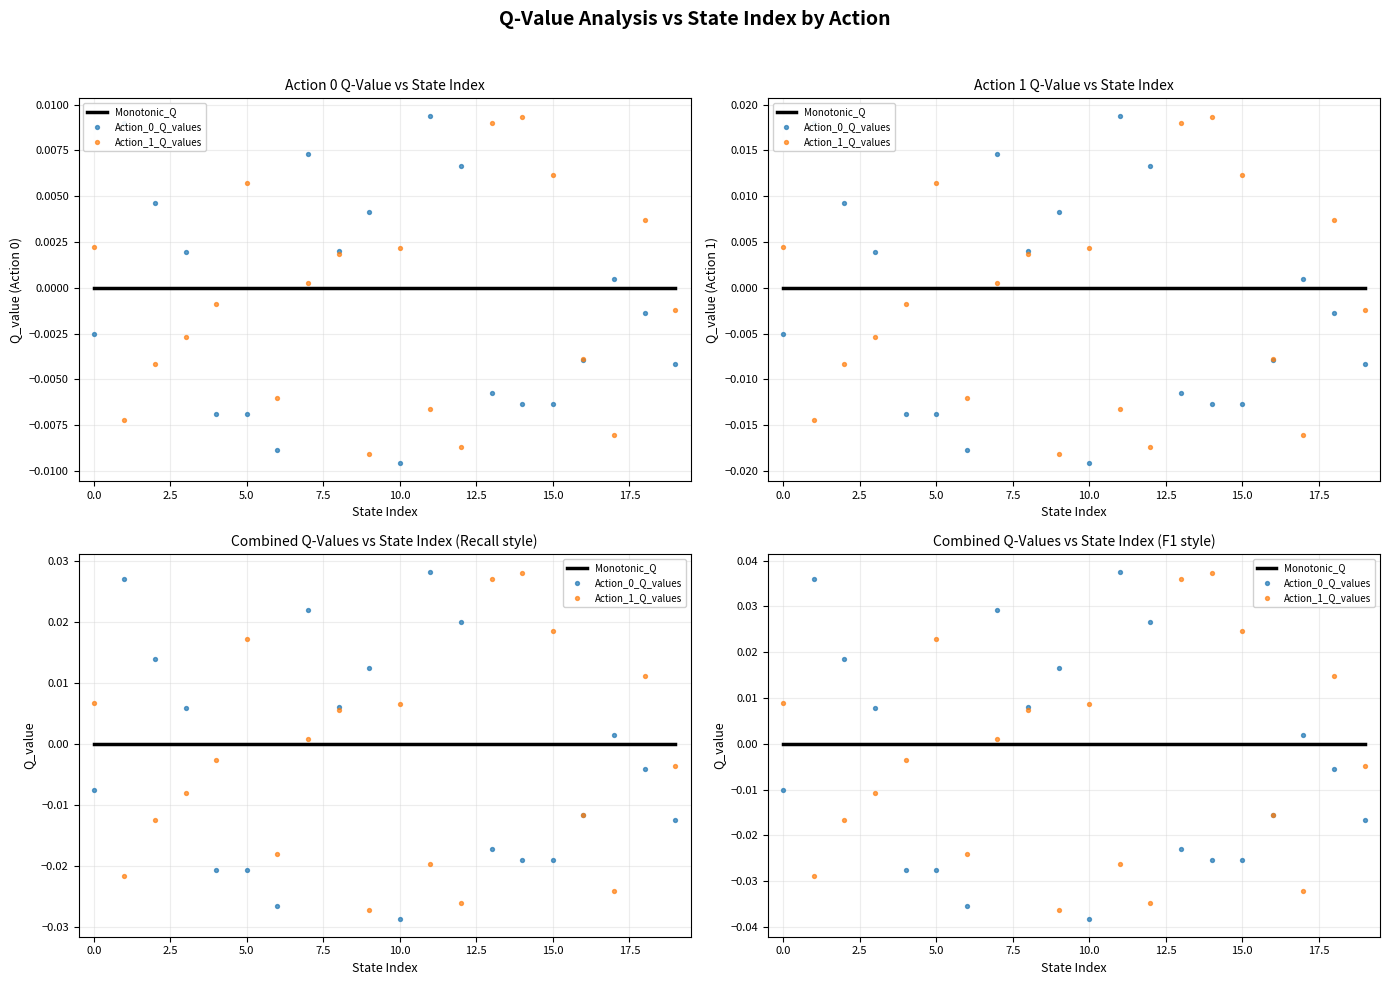

Which series has the largest total across all categories?

Monotonic_Q